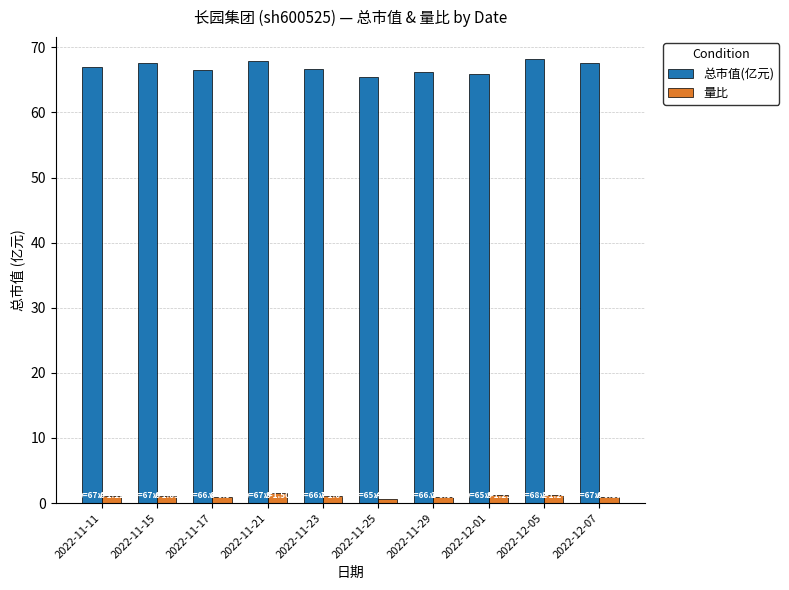

What is the sum of the 量比 values at 2022-11-23 and 2022-11-15?

2.1